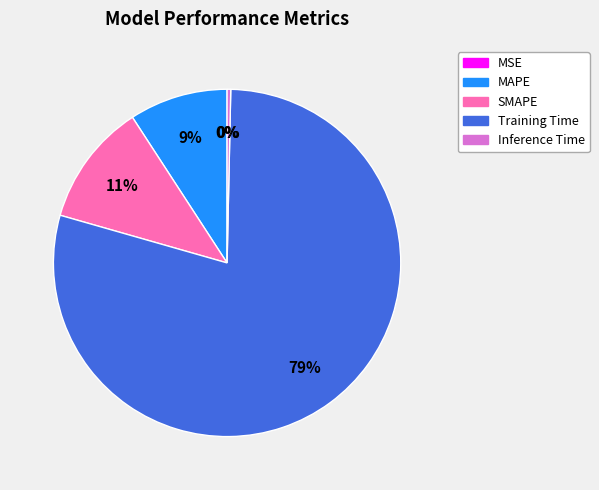

Count the number of slices in the pie.

5